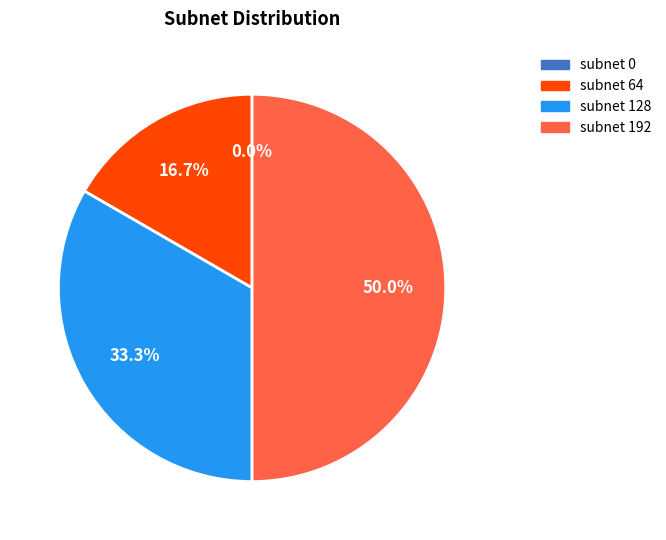

Which slice is the largest?

subnet 192